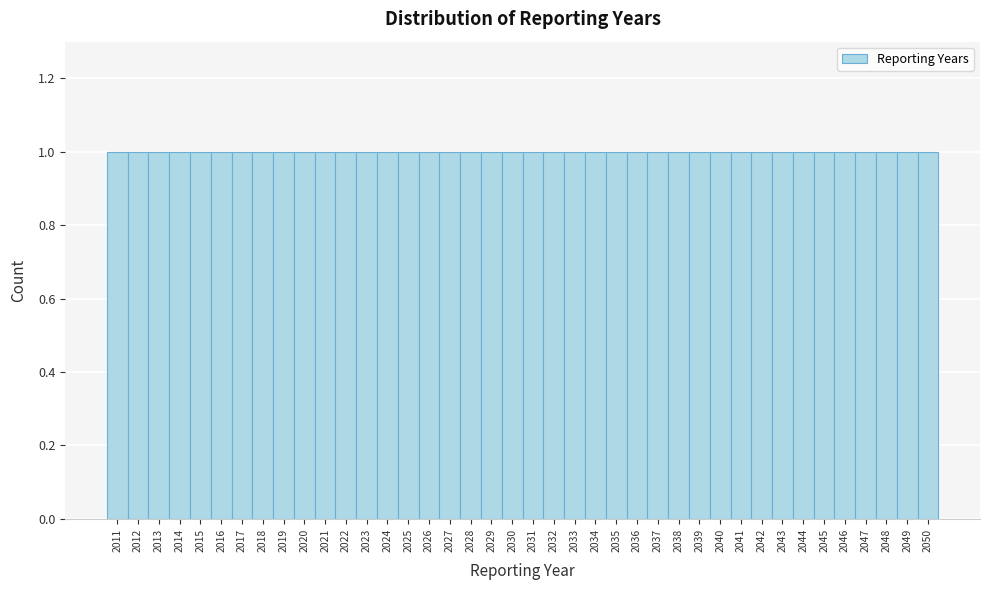

Reading left to right, transcribe this chart: for each bar, give the range it covers on the x-axis and its height. The values are not printed on the chart, so give them approximately, as read against the axis.

2010.5 to 2011.5: 1
2011.5 to 2012.5: 1
2012.5 to 2013.5: 1
2013.5 to 2014.5: 1
2014.5 to 2015.5: 1
2015.5 to 2016.5: 1
2016.5 to 2017.5: 1
2017.5 to 2018.5: 1
2018.5 to 2019.5: 1
2019.5 to 2020.5: 1
2020.5 to 2021.5: 1
2021.5 to 2022.5: 1
2022.5 to 2023.5: 1
2023.5 to 2024.5: 1
2024.5 to 2025.5: 1
2025.5 to 2026.5: 1
2026.5 to 2027.5: 1
2027.5 to 2028.5: 1
2028.5 to 2029.5: 1
2029.5 to 2030.5: 1
2030.5 to 2031.5: 1
2031.5 to 2032.5: 1
2032.5 to 2033.5: 1
2033.5 to 2034.5: 1
2034.5 to 2035.5: 1
2035.5 to 2036.5: 1
2036.5 to 2037.5: 1
2037.5 to 2038.5: 1
2038.5 to 2039.5: 1
2039.5 to 2040.5: 1
2040.5 to 2041.5: 1
2041.5 to 2042.5: 1
2042.5 to 2043.5: 1
2043.5 to 2044.5: 1
2044.5 to 2045.5: 1
2045.5 to 2046.5: 1
2046.5 to 2047.5: 1
2047.5 to 2048.5: 1
2048.5 to 2049.5: 1
2049.5 to 2050.5: 1